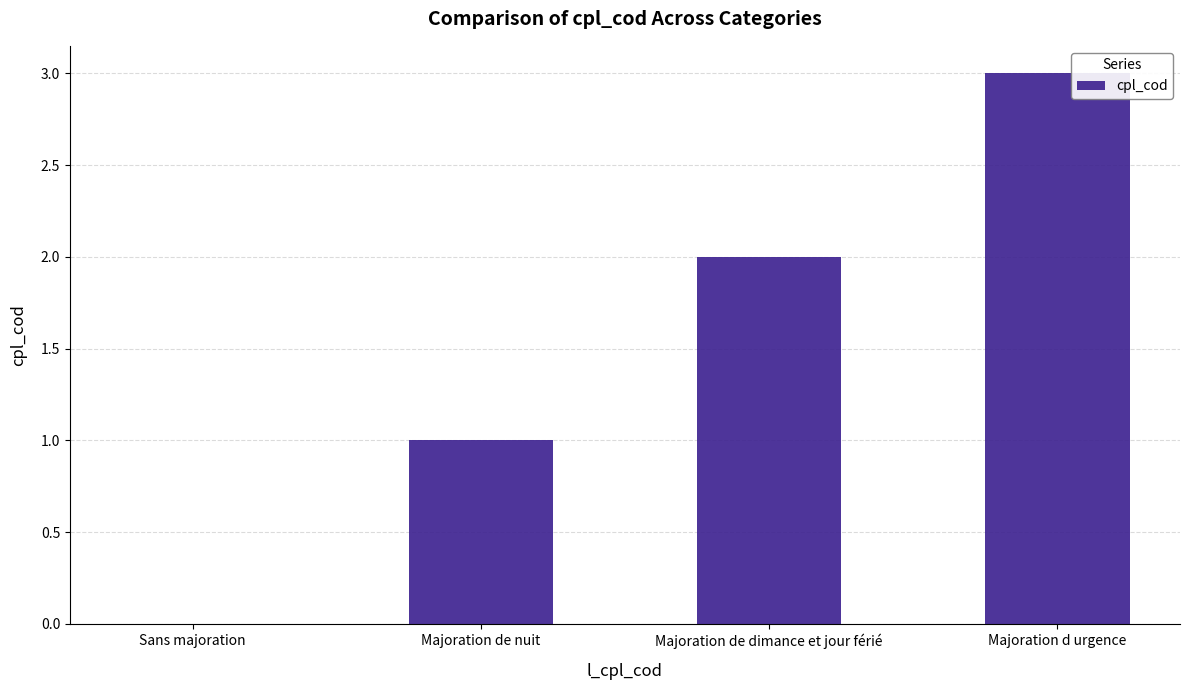

What is the change in value from Majoration de nuit to Majoration d urgence?

+2